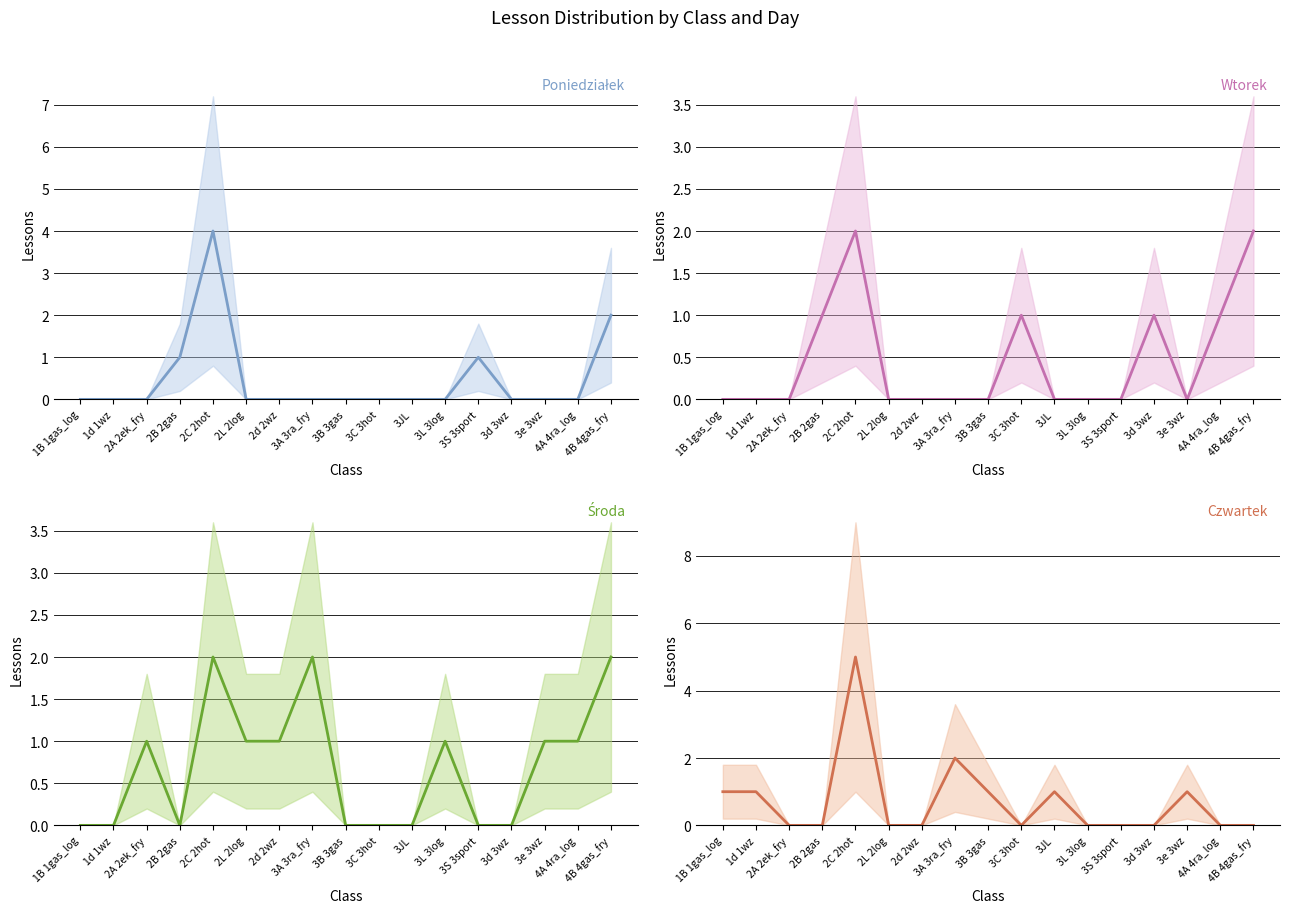

True or false: Środa and Poniedziałek cross at least once.

True